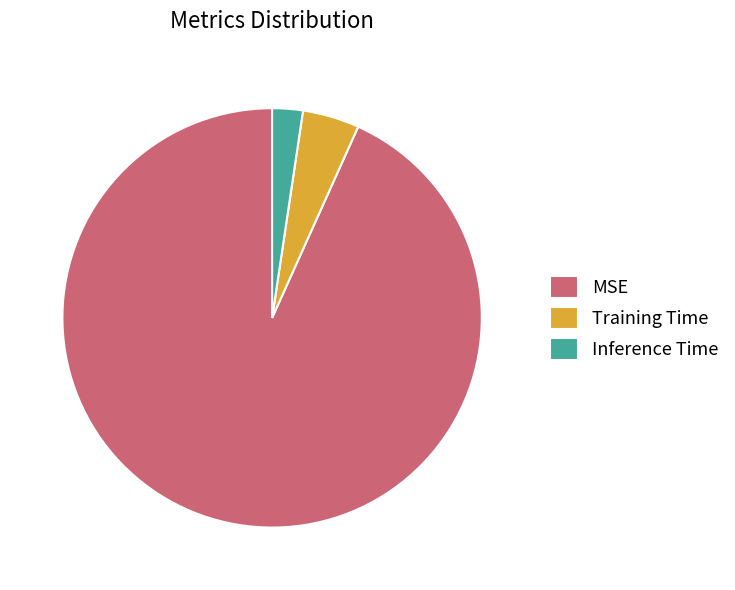

Which category has the biggest portion of the pie?

MSE